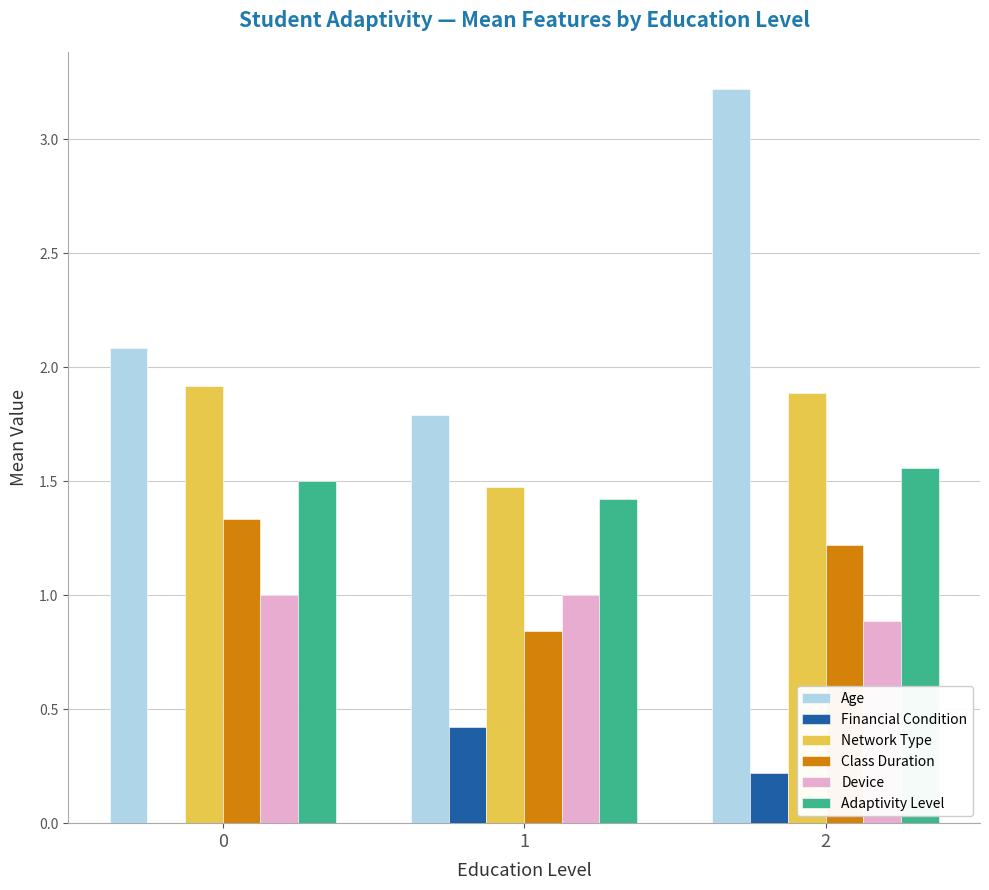

At which category is the sum across all series the highest?

2